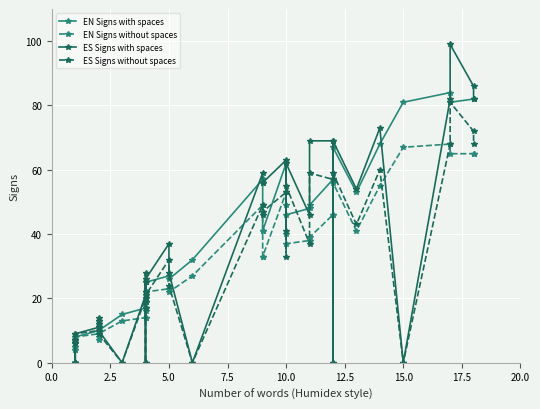

True or false: ES Signs with spaces has more than 2 interior local peaks.

True